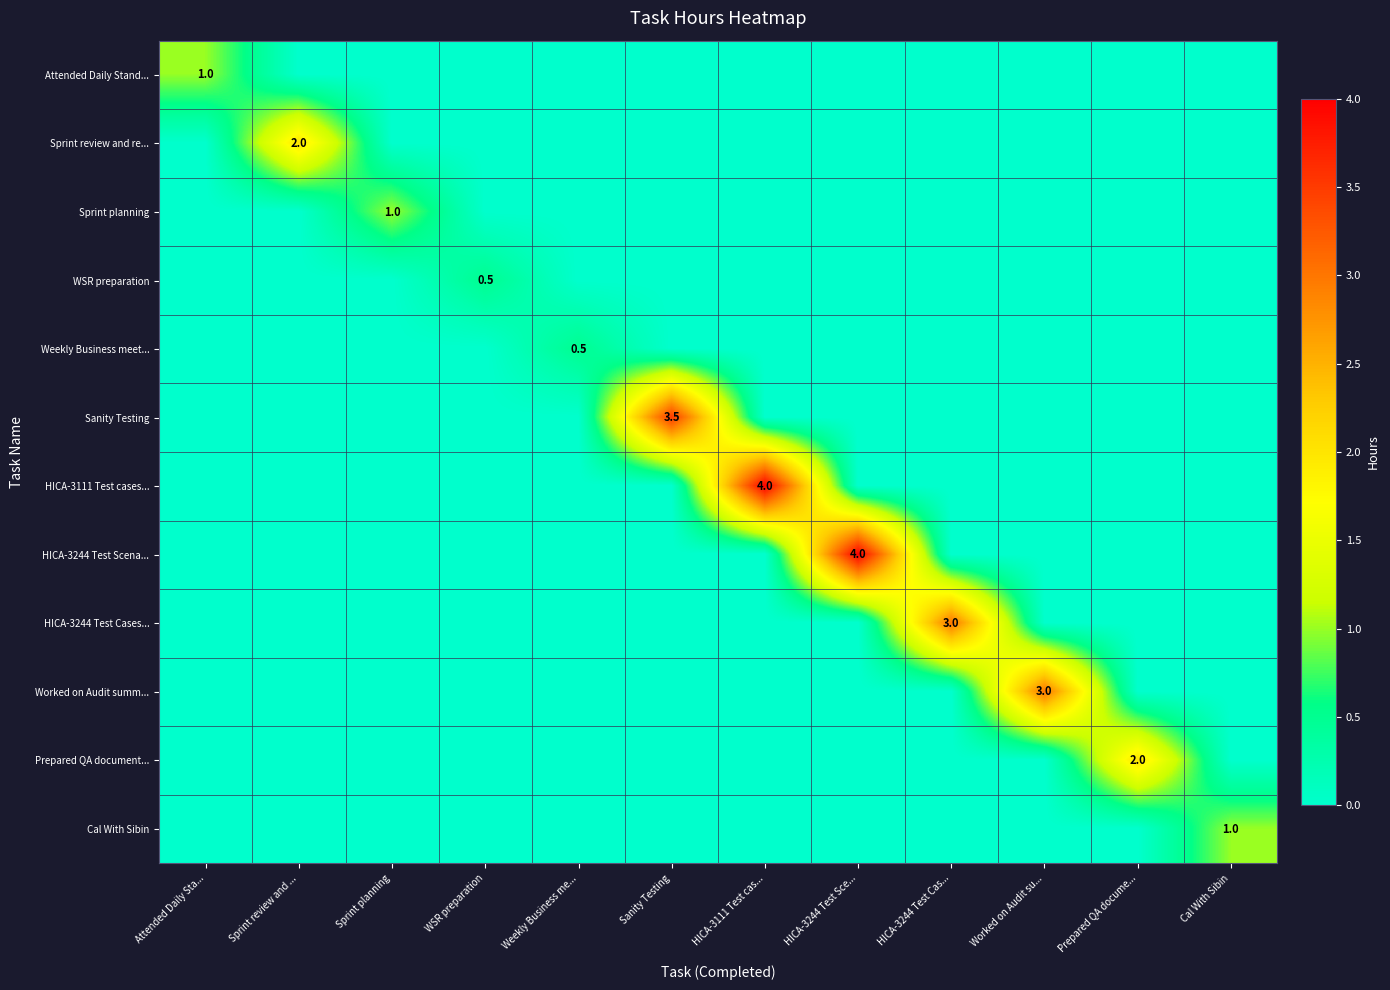

Is the value of HICA-3111 Test cases... at HICA-3111 Test cas... greater than the value of Attended Daily Stand... at Attended Daily Sta...?

Yes